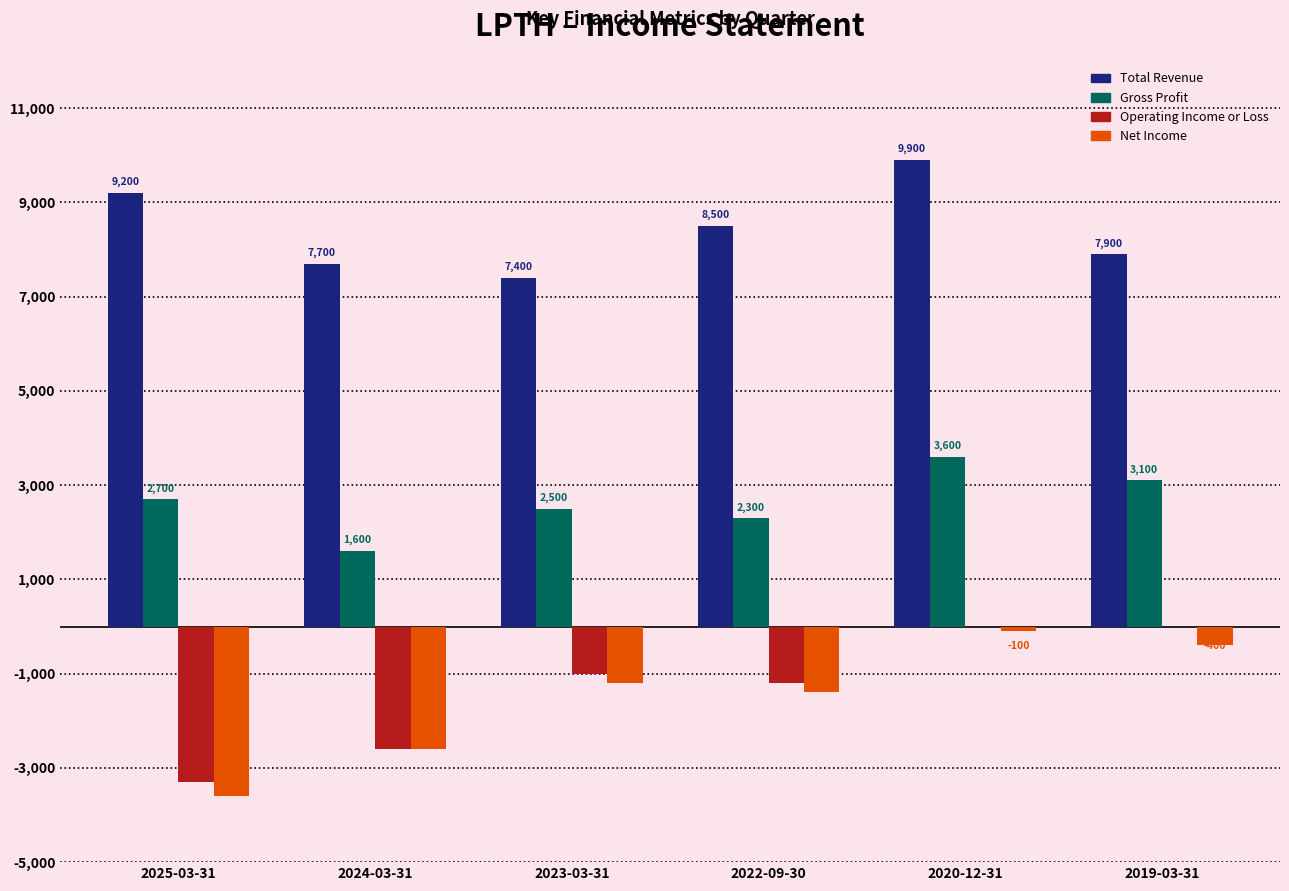

At which label is Net Income closest to -1850?

2022-09-30